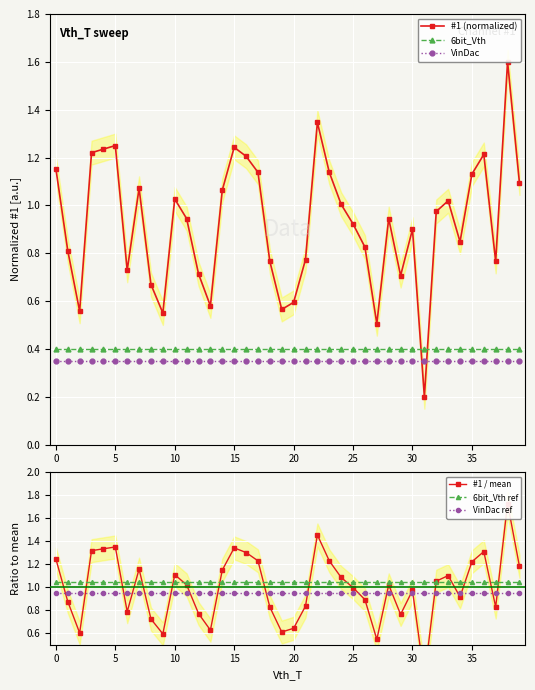

What is the label of the 38th point from the left?

37